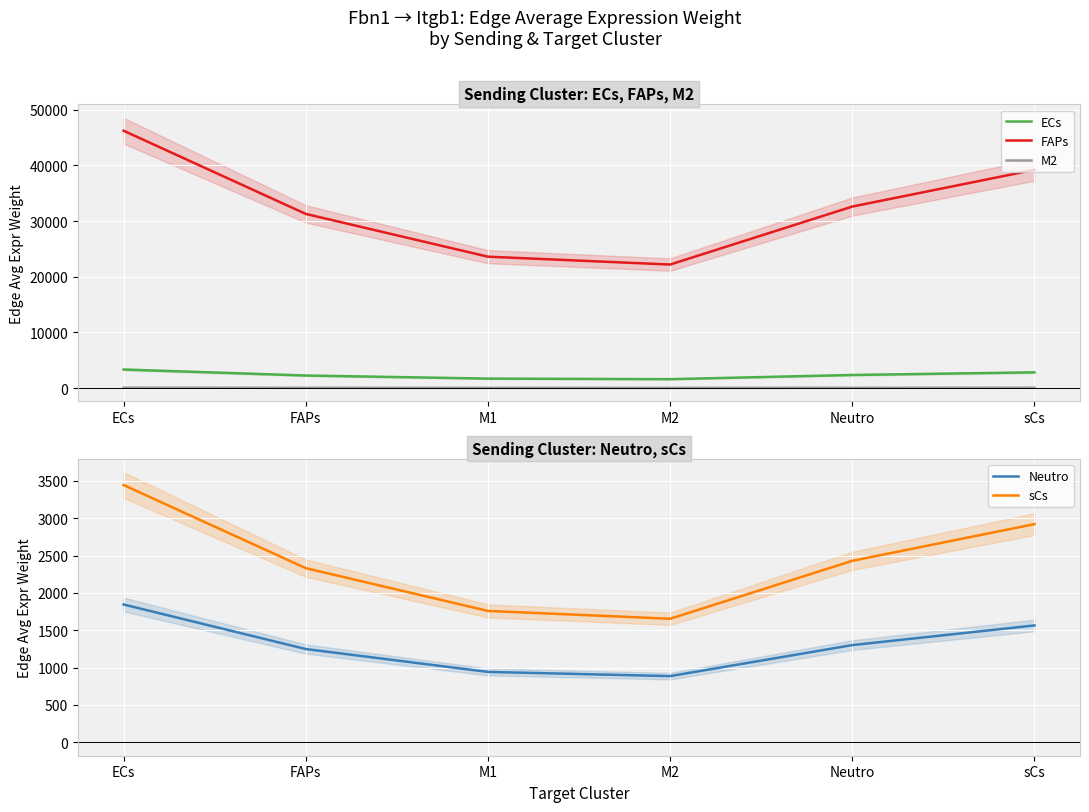

Which label corresponds to the smallest value in the chart?

M2